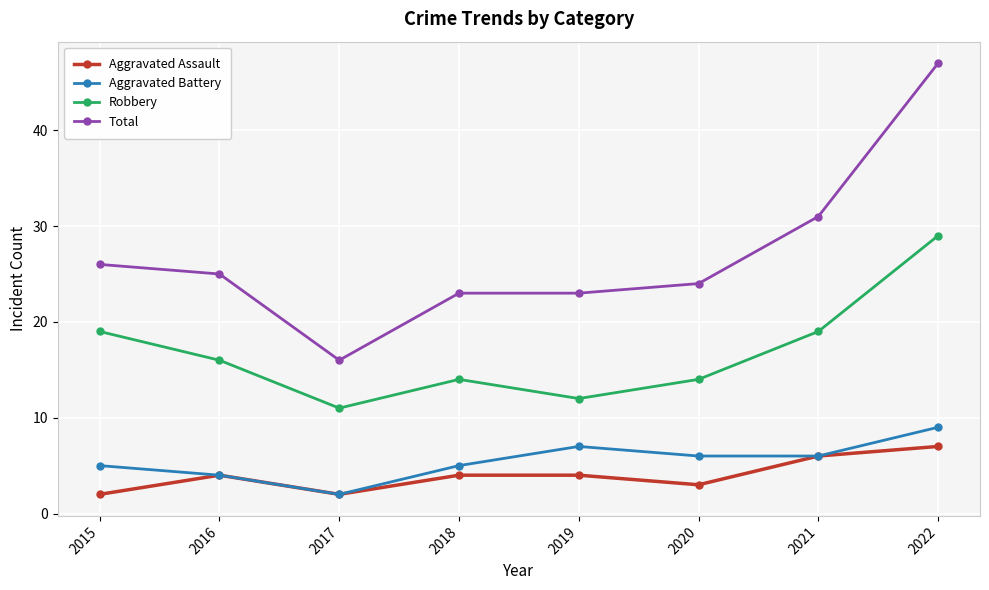

What is the value of the Aggravated Assault point at the 4th from the left?

4